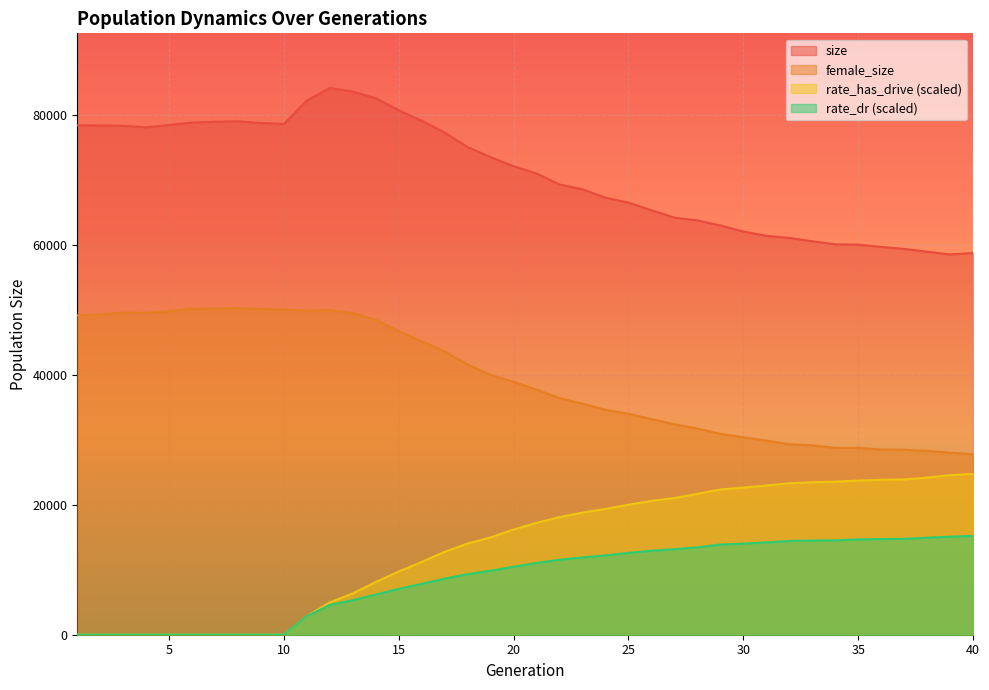

Which series has the largest total across all categories?

size